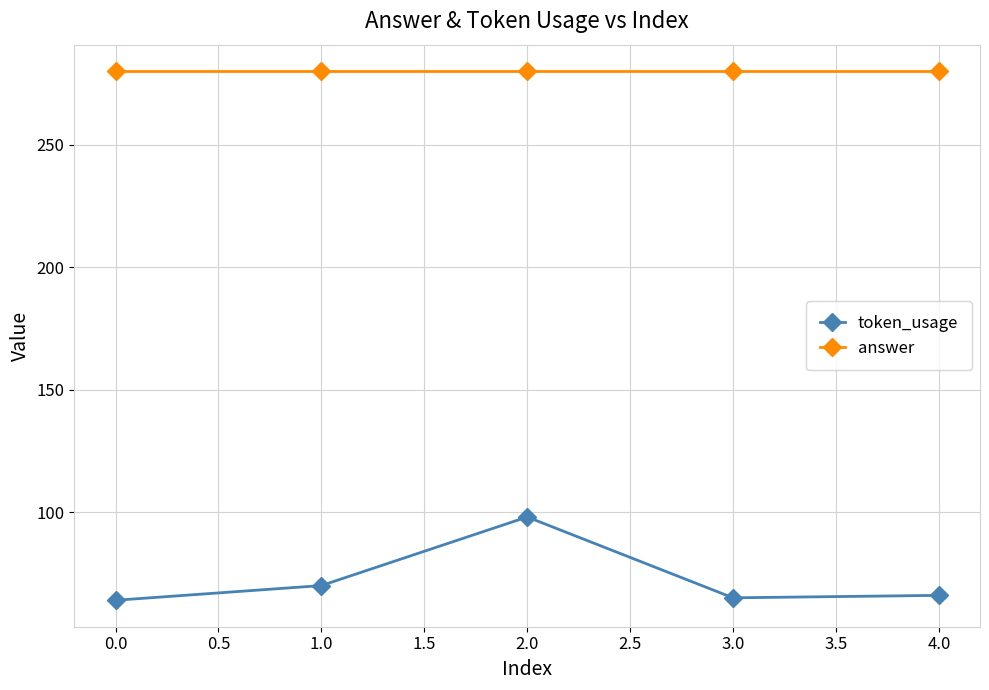

Is this an area chart (filled region under the line)?

No